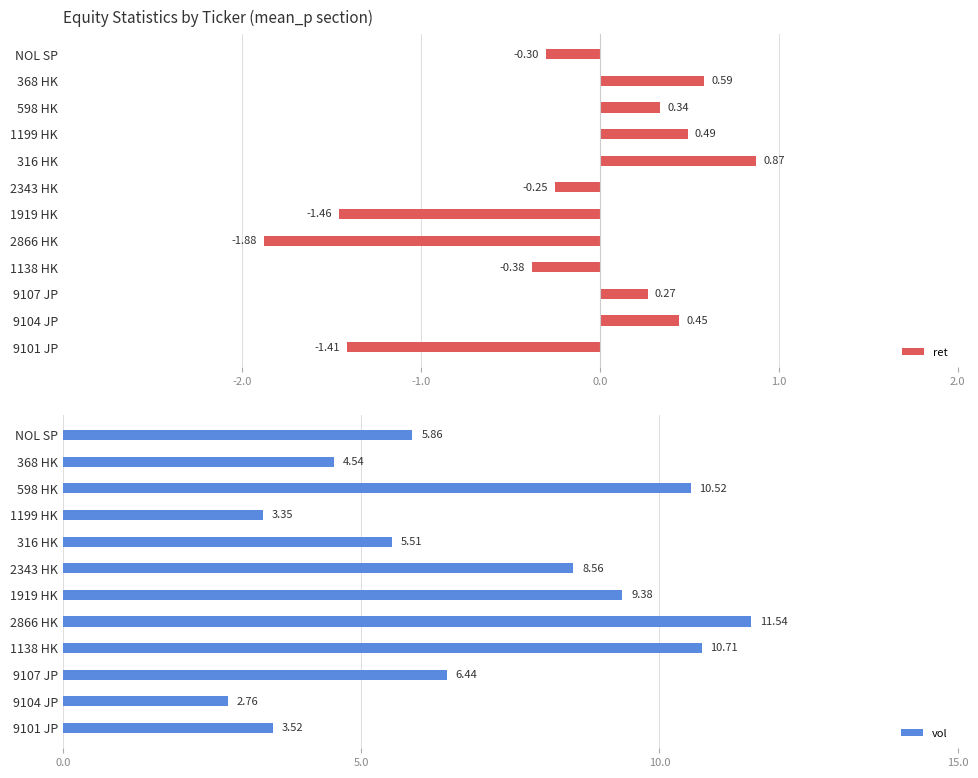

What are all the series names shown in the legend?

ret, vol